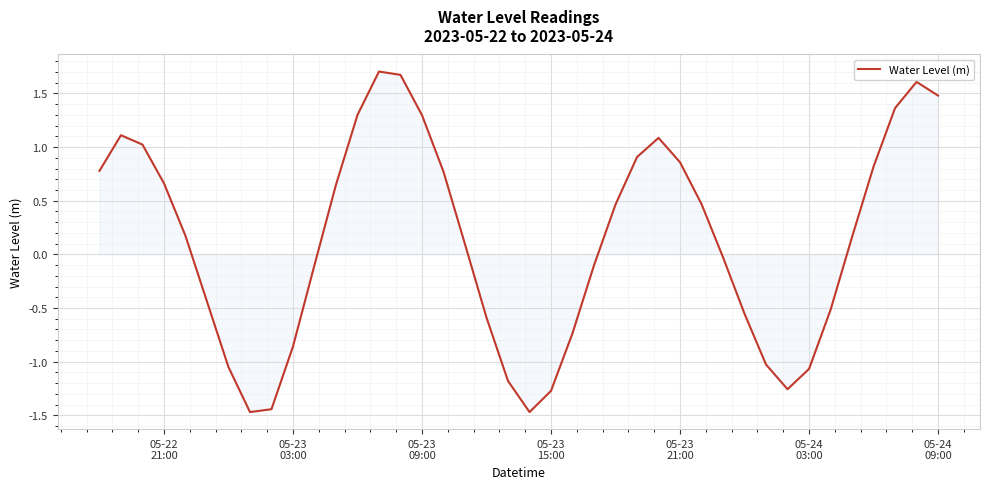

What is the sum of all values?

5.3